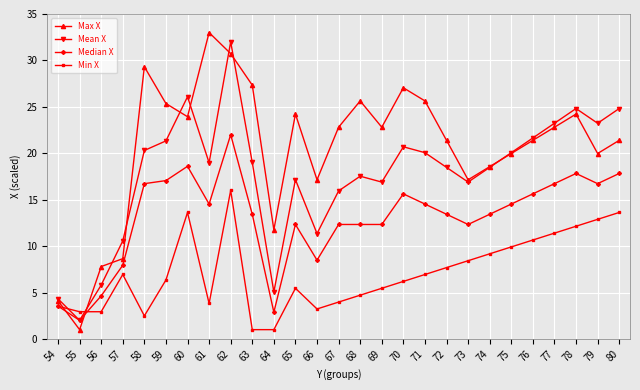

What are all the series names shown in the legend?

Max X, Mean X, Median X, Min X